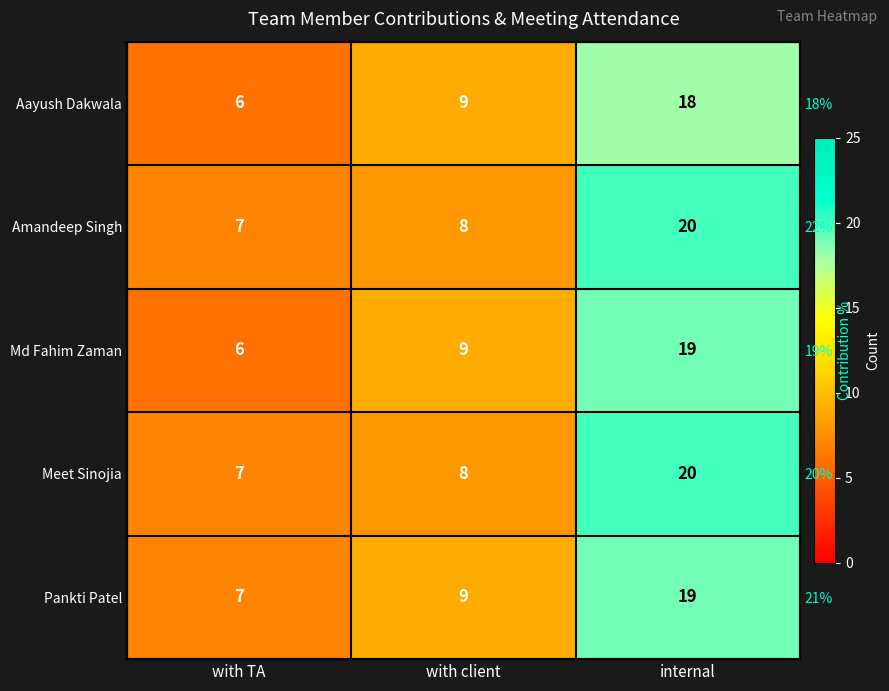

Which series has the largest total across all categories?

Amandeep Singh